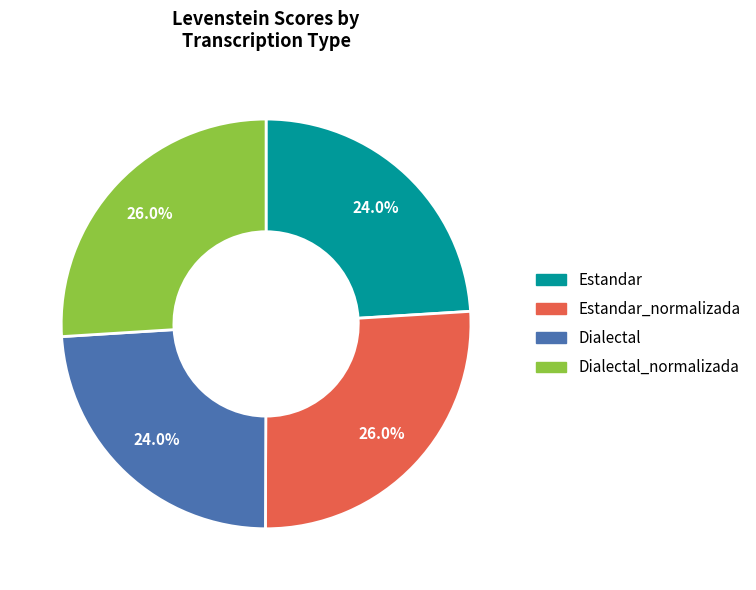

Count the number of slices in the pie.

4